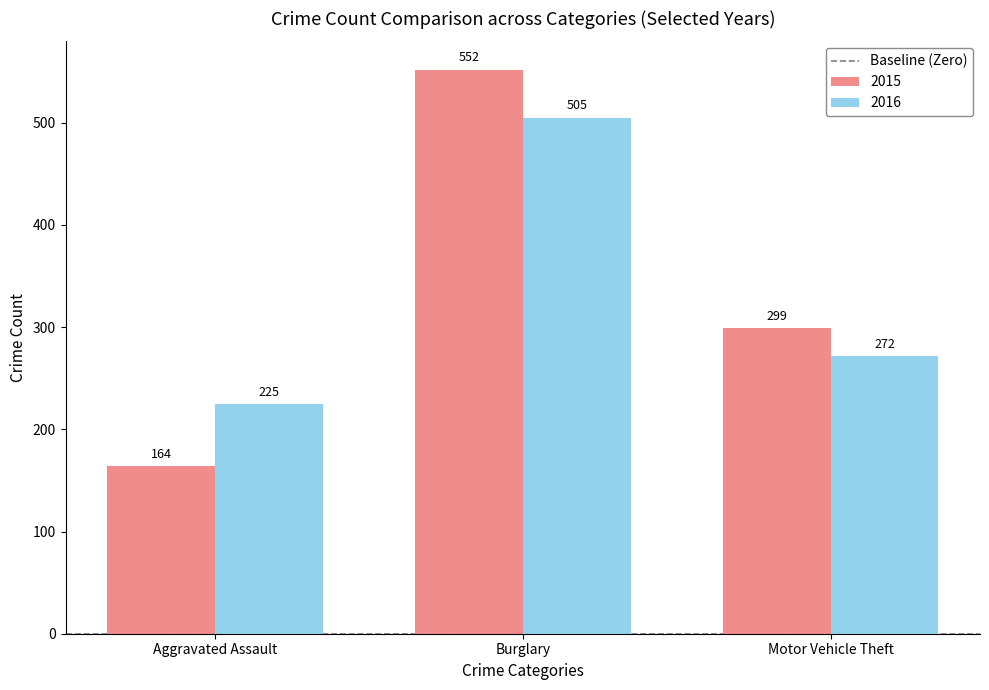

What position from the left is Aggravated Assault?

1